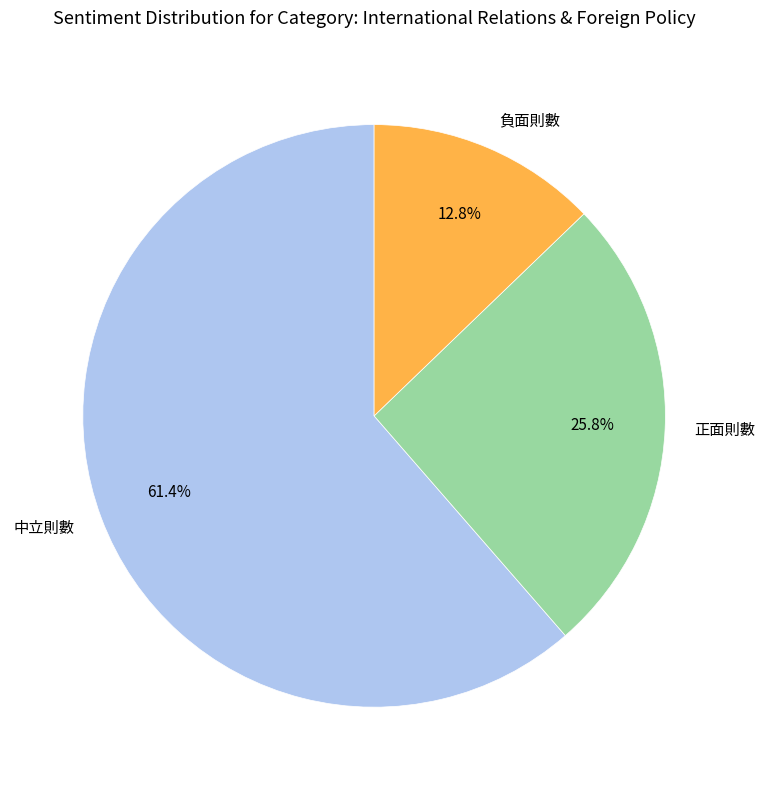

How many slices are in this pie chart?

3